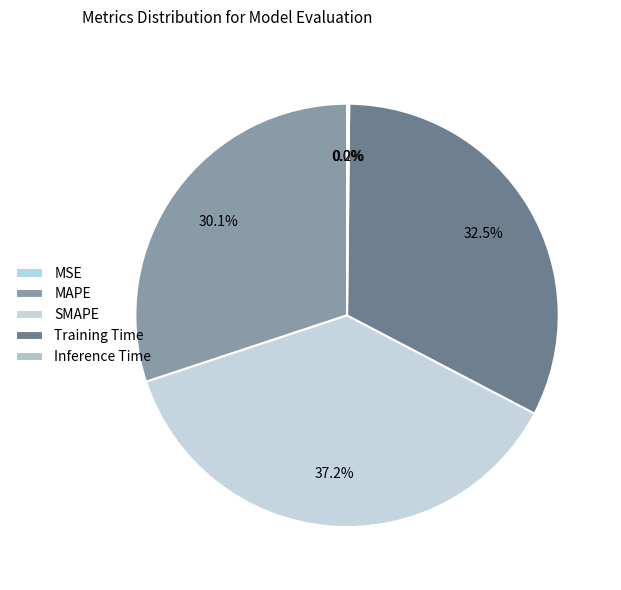

Does Inference Time account for over 50% of the chart?

No